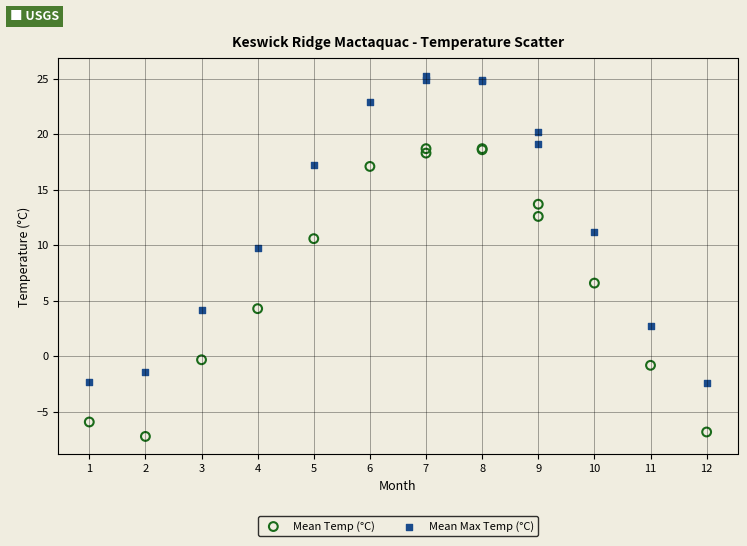

Which series has the widest spread of Y values?

Mean Max Temp (°C)